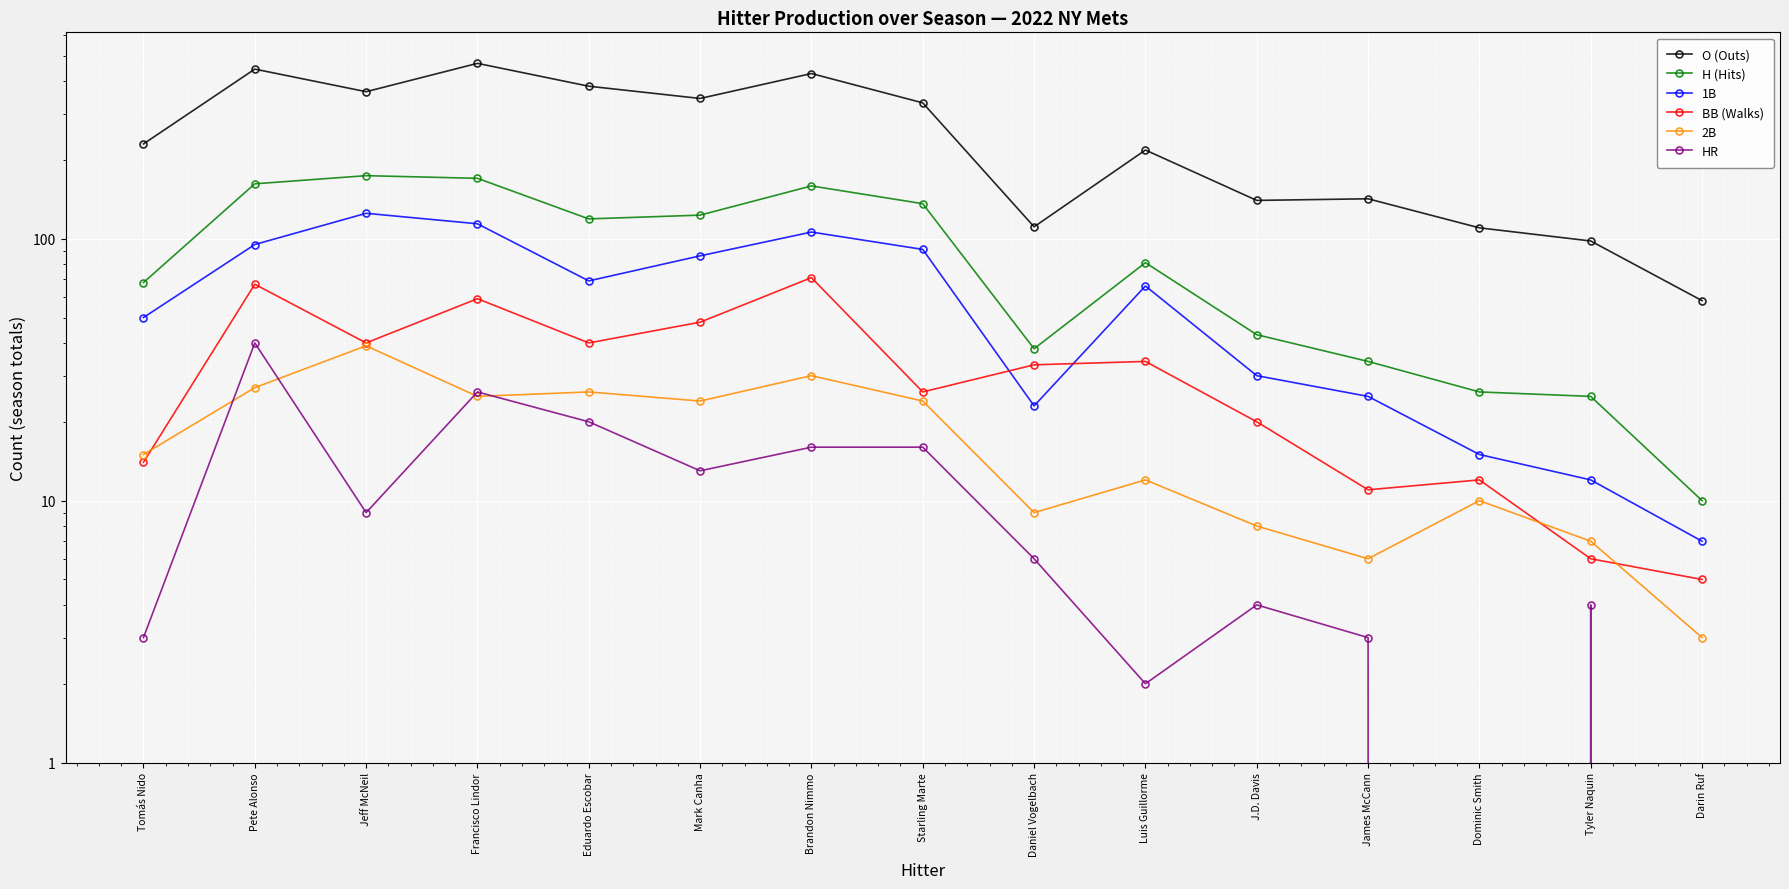

True or false: H (Hits) has more than 2 interior local peaks.

True